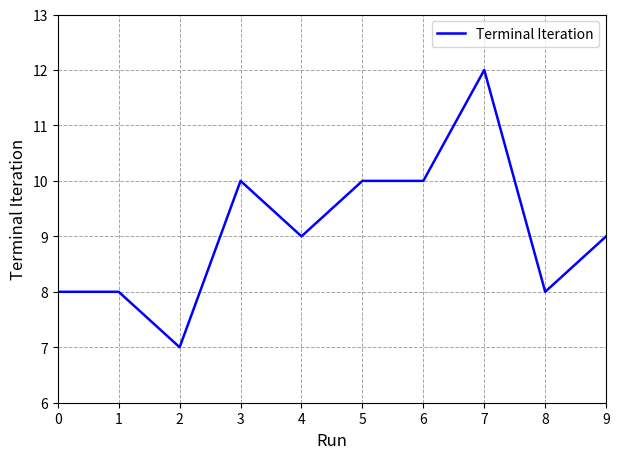

Does the chart have visible grid lines?

Yes